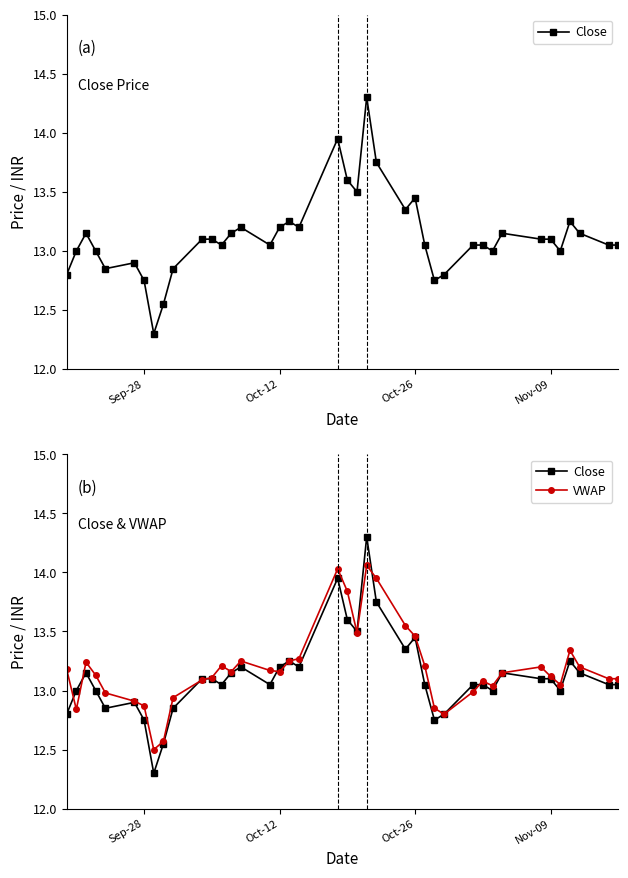

What is the minimum value for Close?

12.3